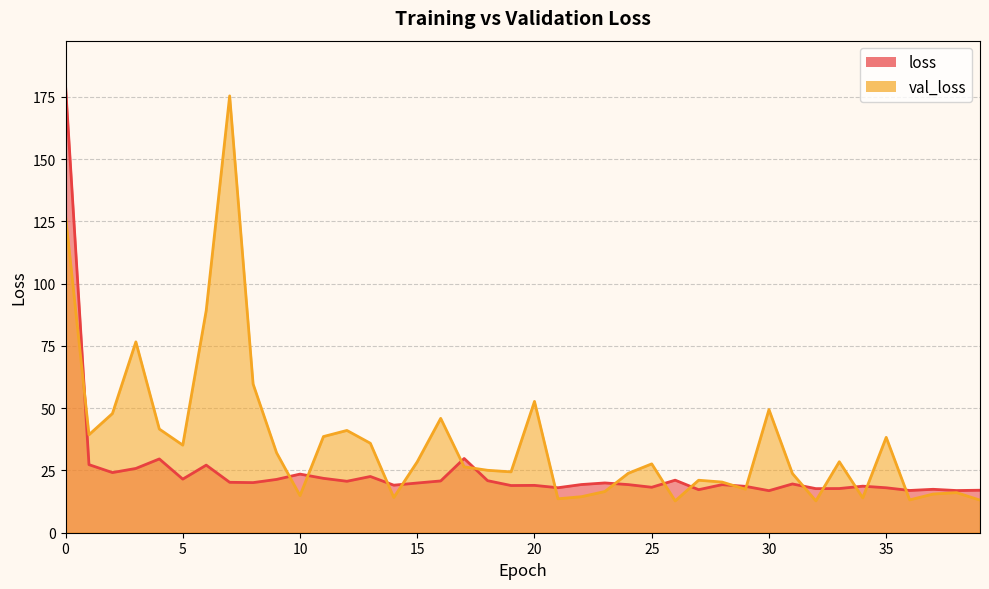

Between 0 and 13, which series saw the biggest shift?

loss